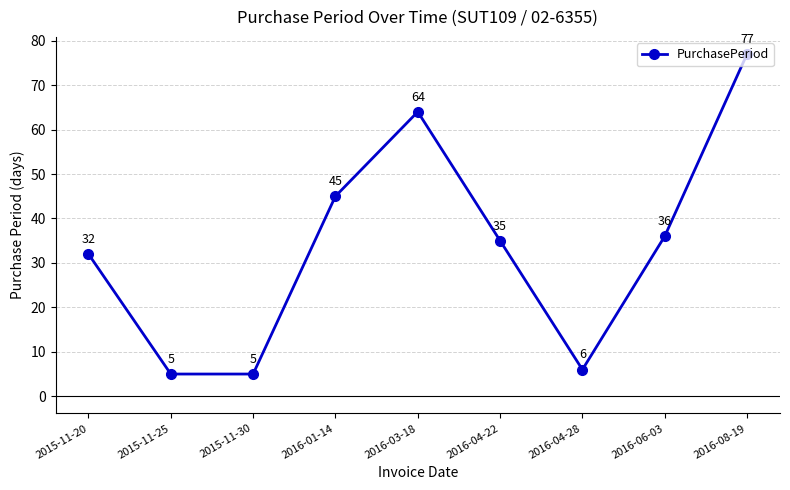

Is it true that the value at 2015-11-30 is 5?

True